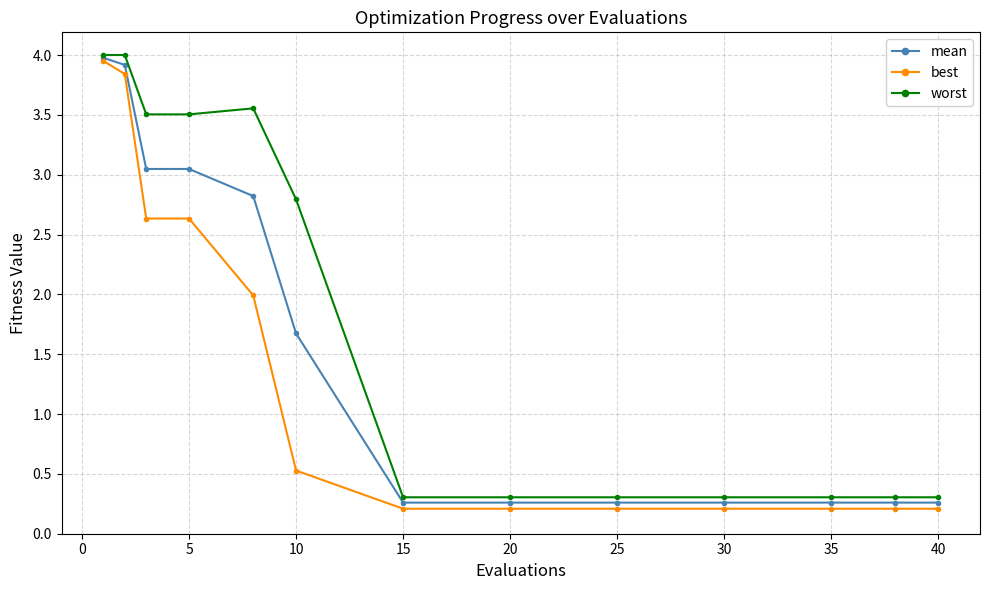

What is the value of the best point at the 2nd from the left?

3.8